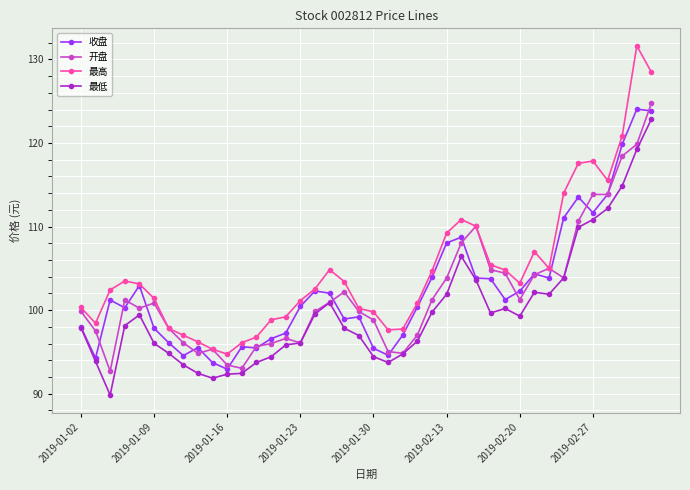

True or false: 最高 has more than 2 points higher than both neighbors.

True